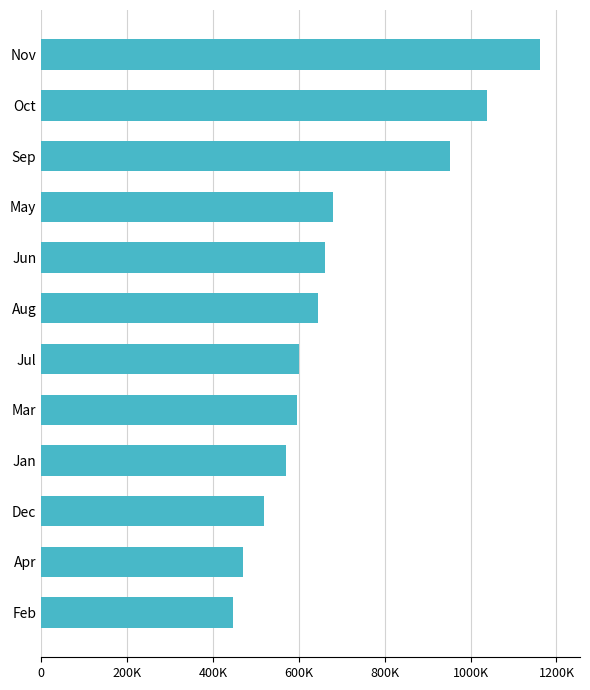

Are the bars horizontal?

Yes